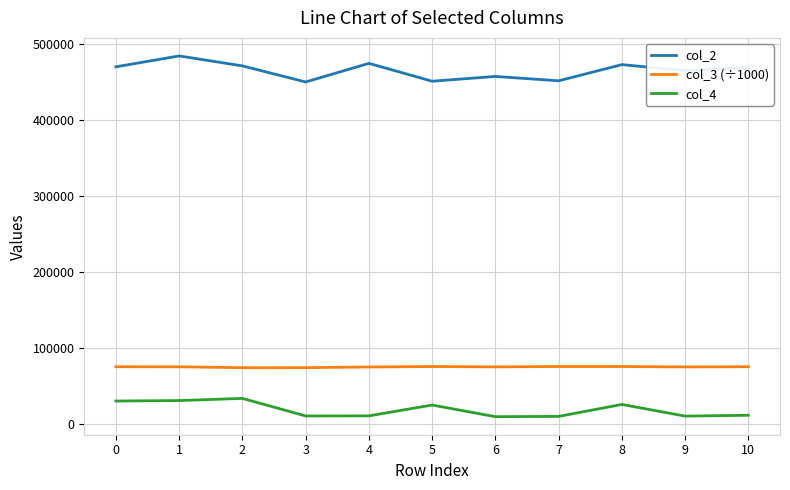

What are all the series names shown in the legend?

col_2, col_3 (÷1000), col_4